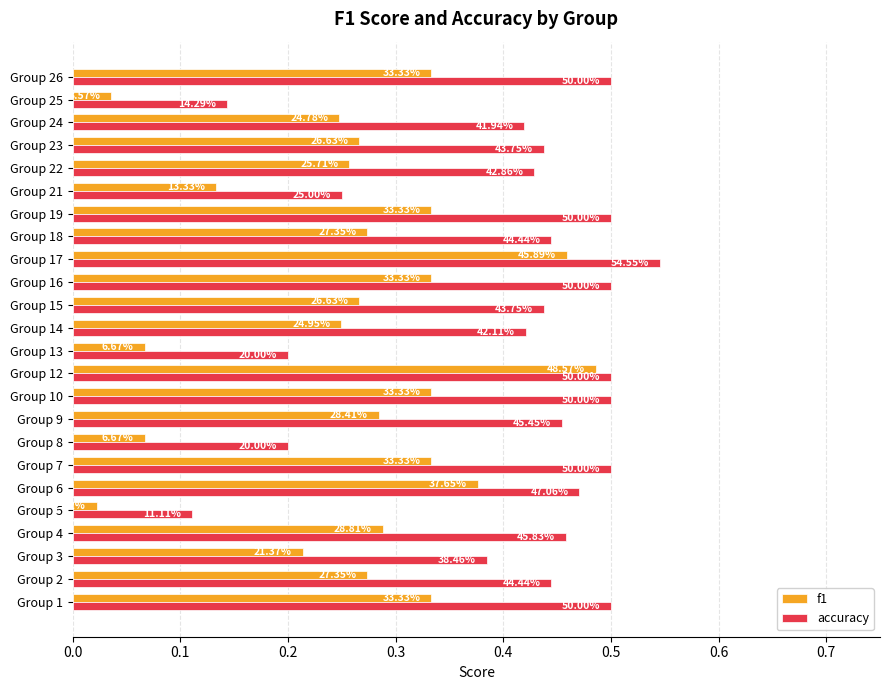

Reading right to left, transcribe all the data shown in this chart.

f1: 0.3	0.0	0.2	0.3	0.3	0.1	0.3	0.3	0.5	0.3	0.3	0.2	0.1	0.5	0.3	0.3	0.1	0.3	0.4	0.0	0.3	0.2	0.3	0.3
accuracy: 0.5	0.1	0.4	0.4	0.4	0.2	0.5	0.4	0.5	0.5	0.4	0.4	0.2	0.5	0.5	0.5	0.2	0.5	0.5	0.1	0.5	0.4	0.4	0.5